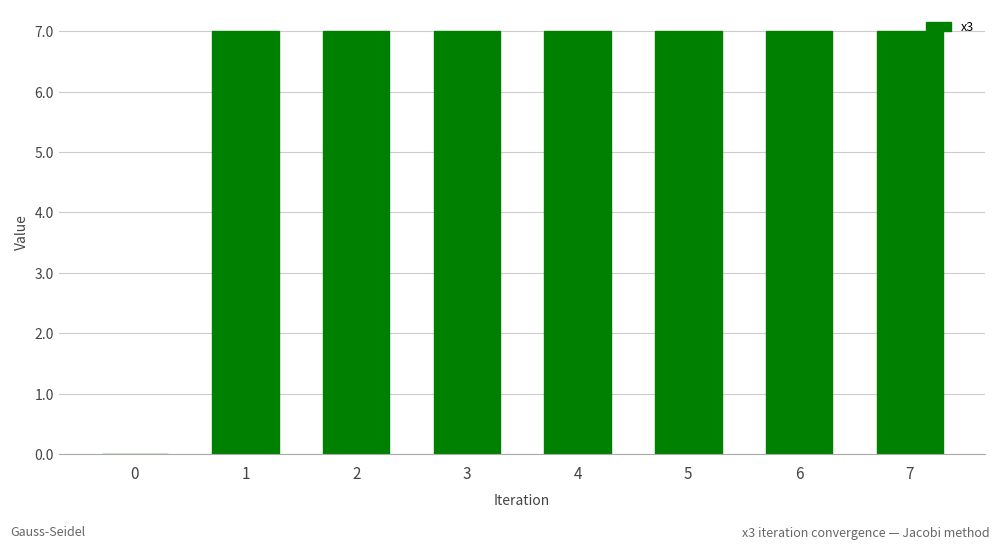

What is the ratio of the value at 4 to the value at 5?

1.0